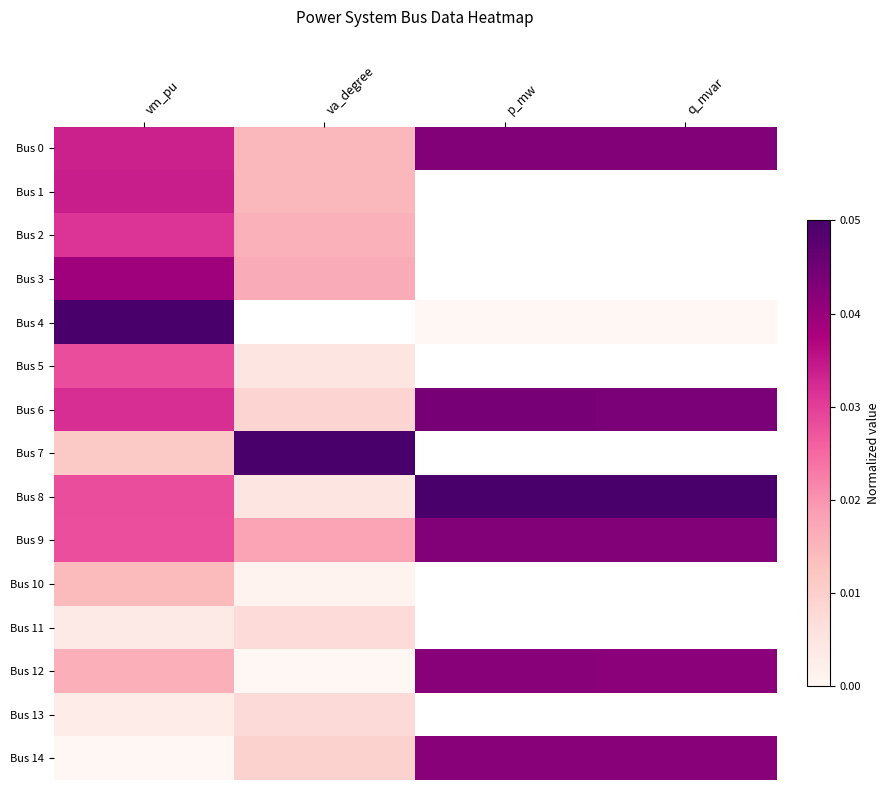

Which has a higher value, p_mw or vm_pu?

p_mw